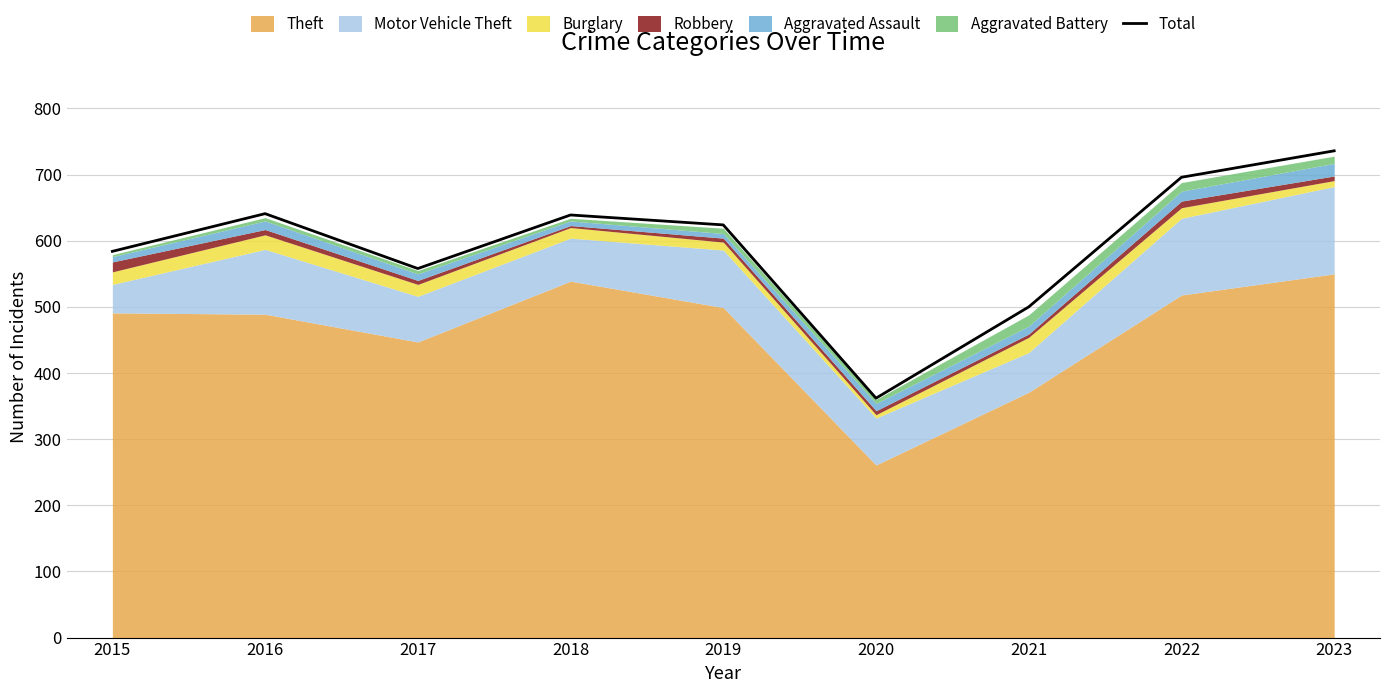

Is it true that the value at 2020 is 362?

True